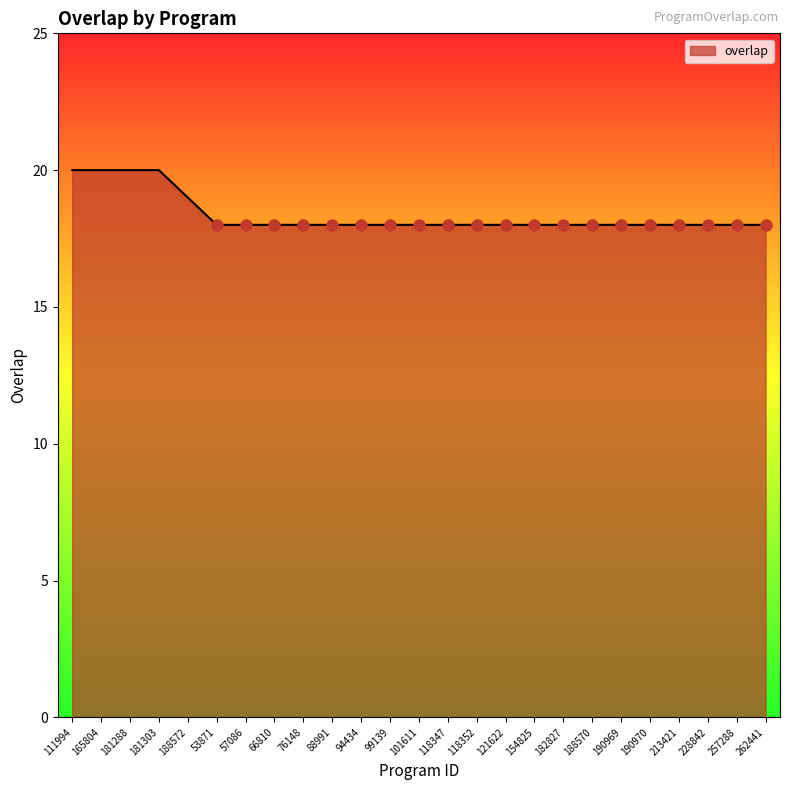

Is it true that the value at 66810 is 18?

True